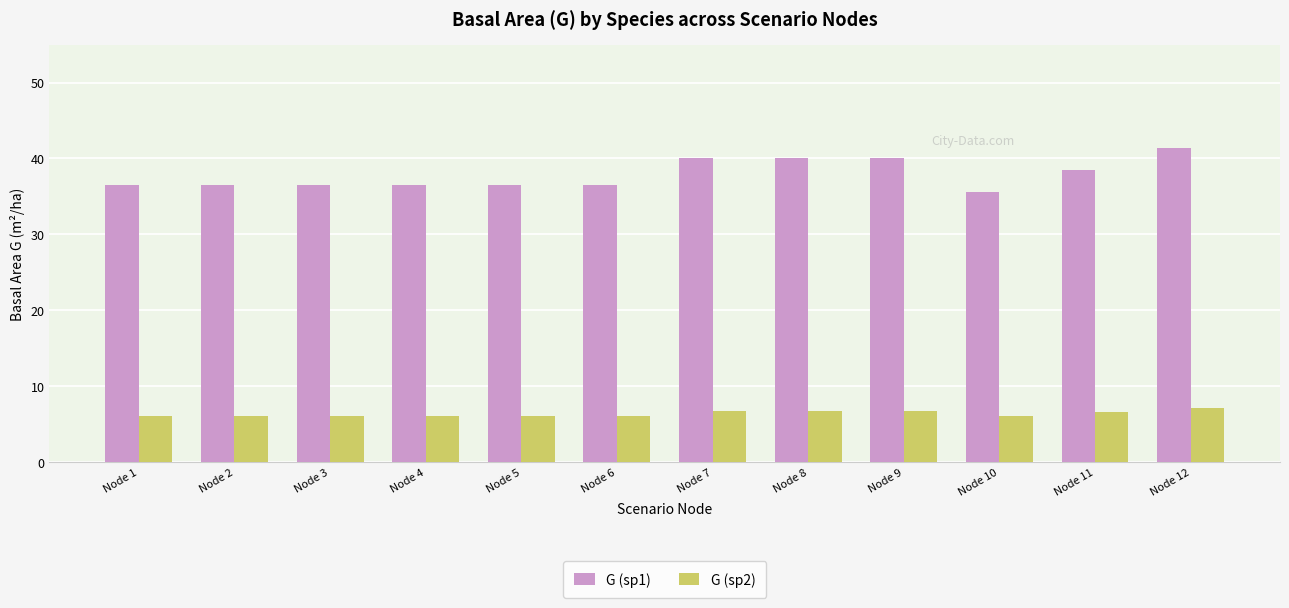

Which category has the highest value across all series?

Node 12